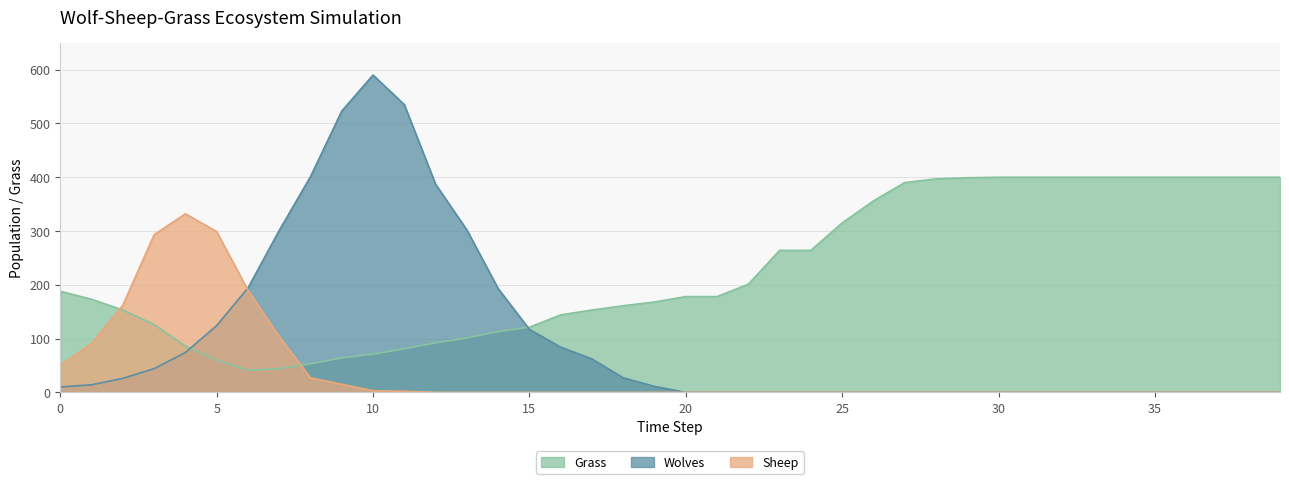

True or false: Grass has a value of 144 at 16.

True